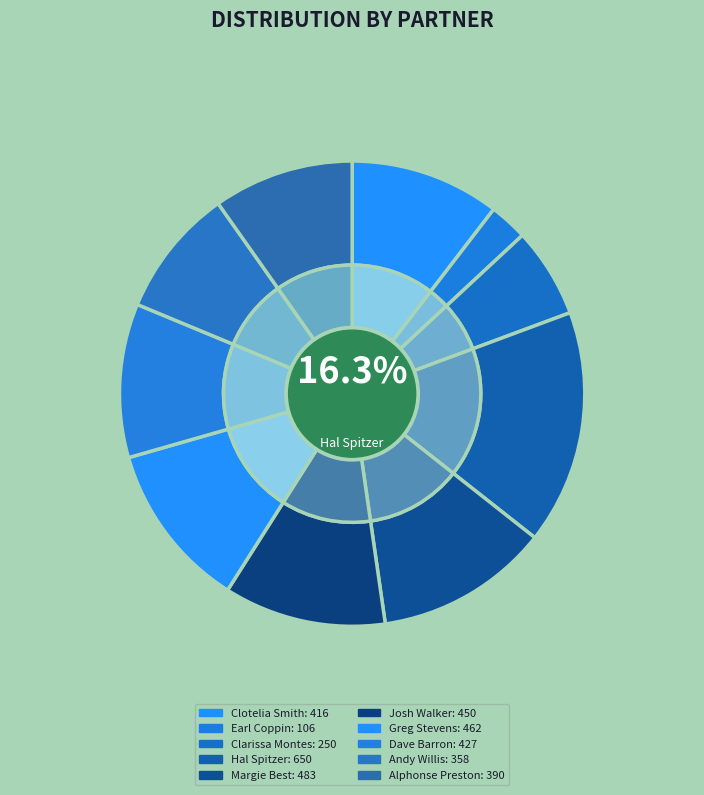

To the nearest percent, what percentage of the pie is Alphonse Preston?

10%